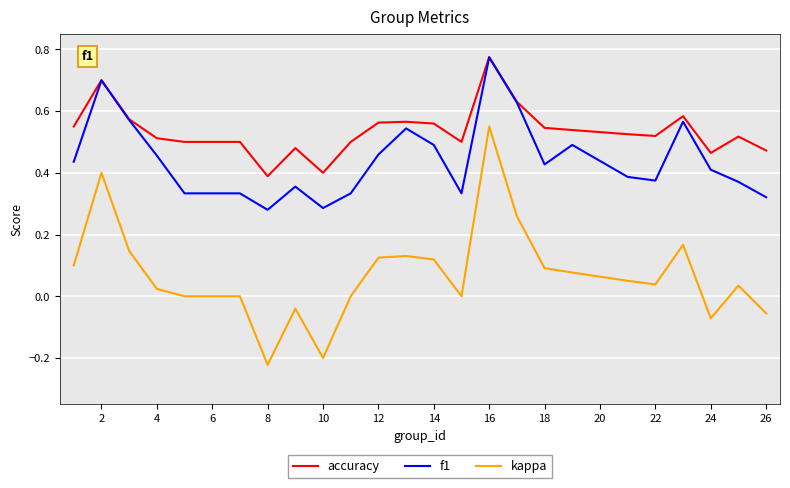

Which series has the largest total across all categories?

accuracy